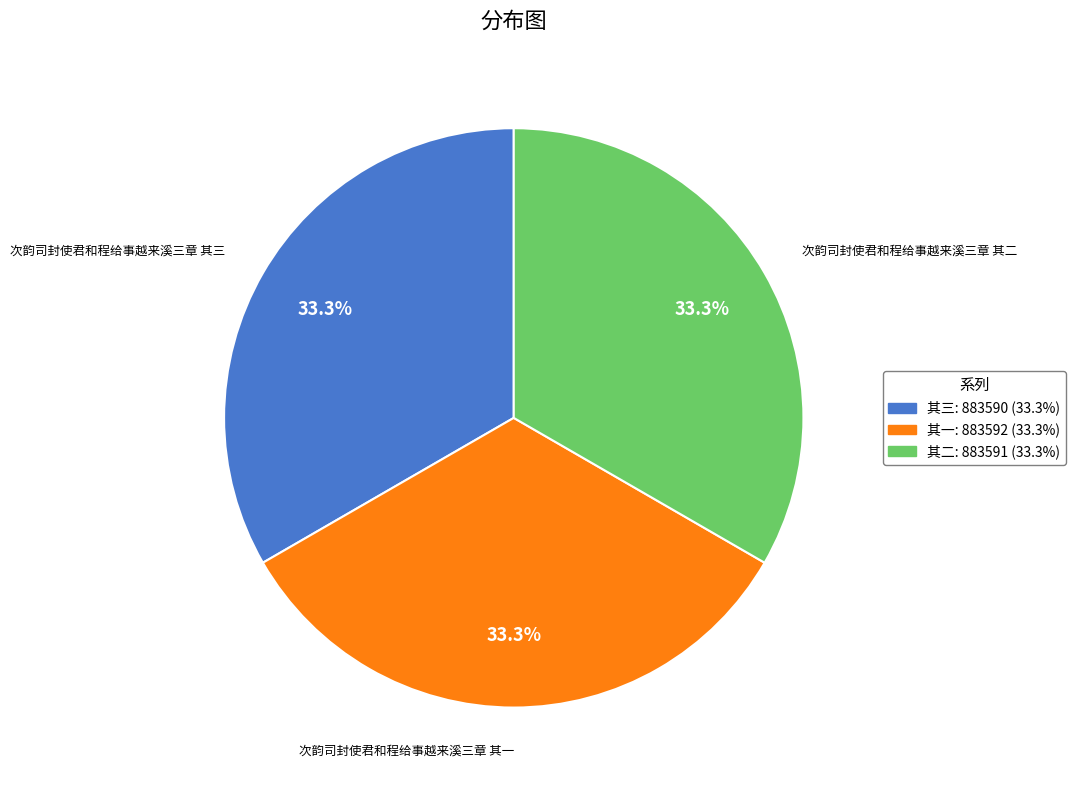

Is the sum of 次韵司封使君和程给事越来溪三章 其三 and 次韵司封使君和程给事越来溪三章 其一 greater than half?

Yes